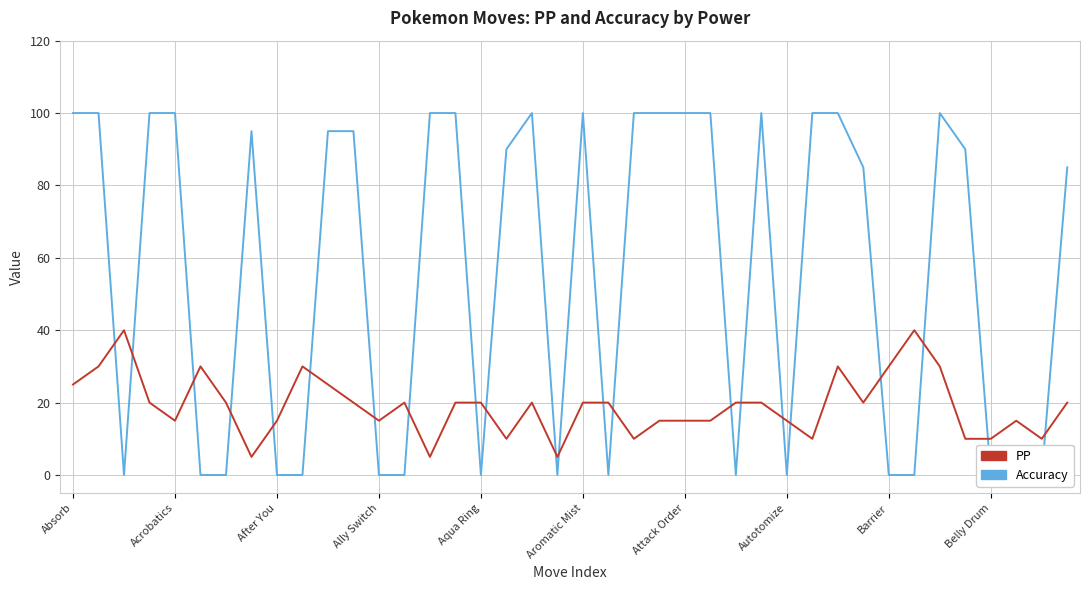

Is it true that PP equals 20 at Attack Order?

False